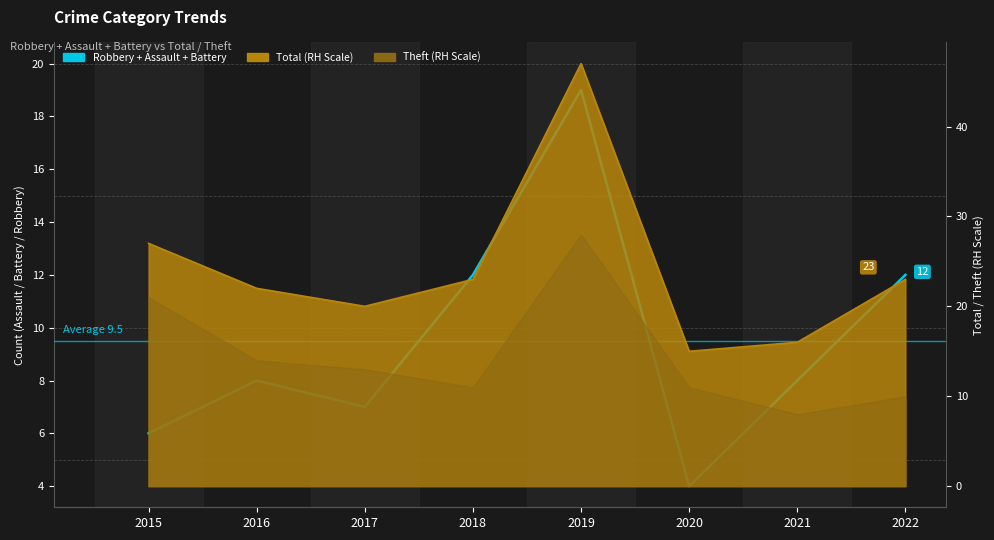

How many data points does each series have?

8